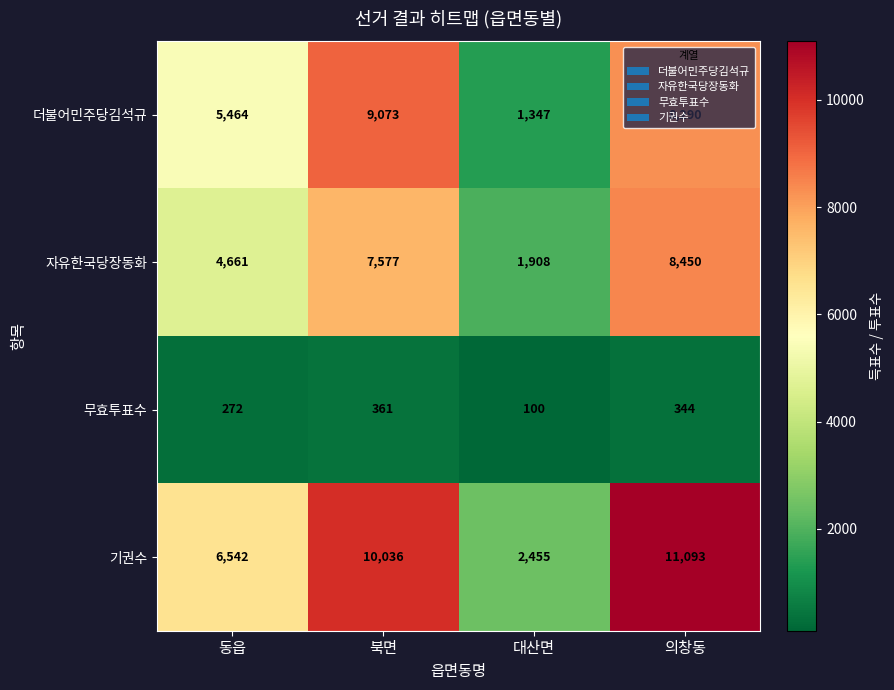

At how many categories does at least one series exceed 3221?

3